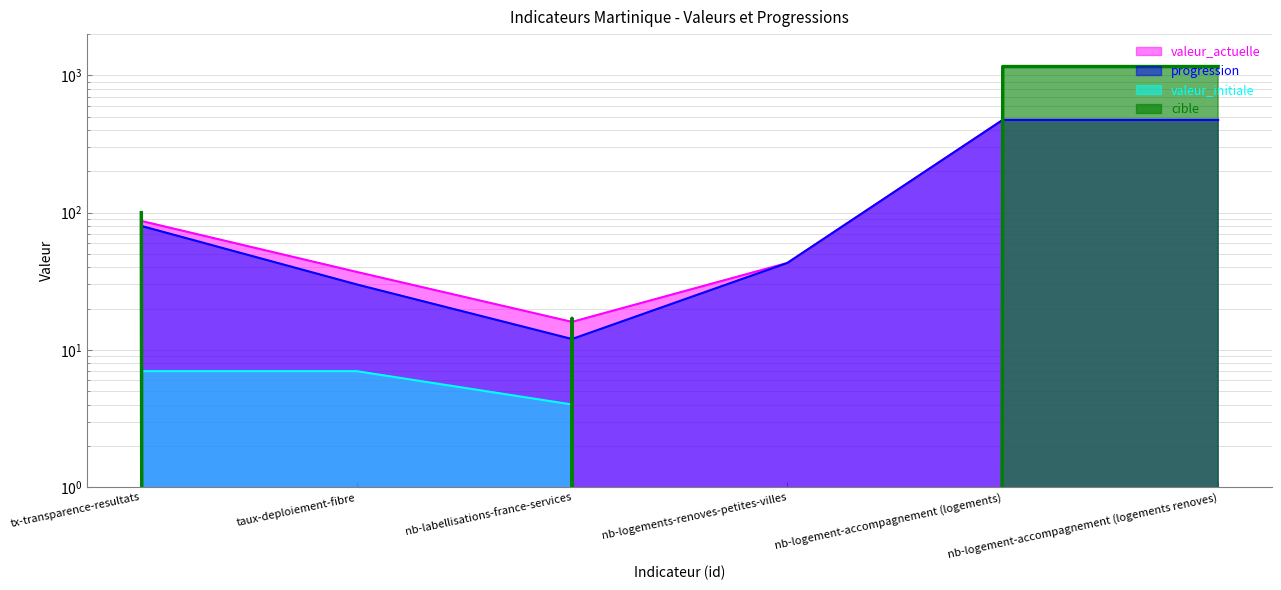

List the series in order of their peak value, highest first.

cible, valeur_actuelle, progression, valeur_initiale